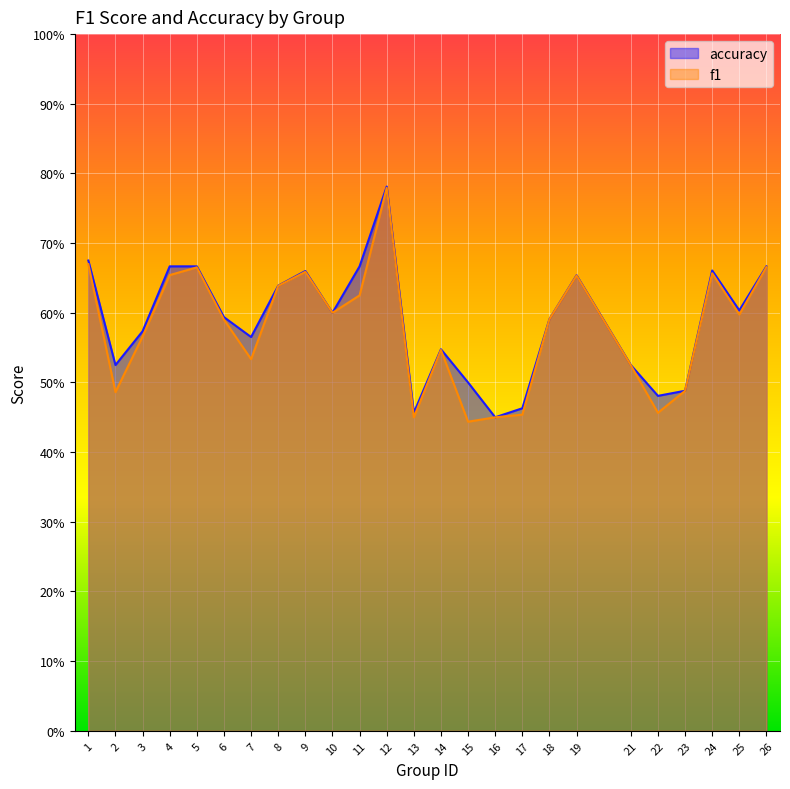

What is the sum of all accuracy values?

14.7